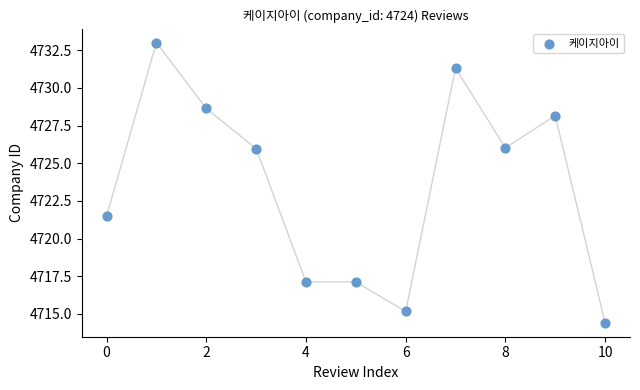

What is the average Y value?

4723.5